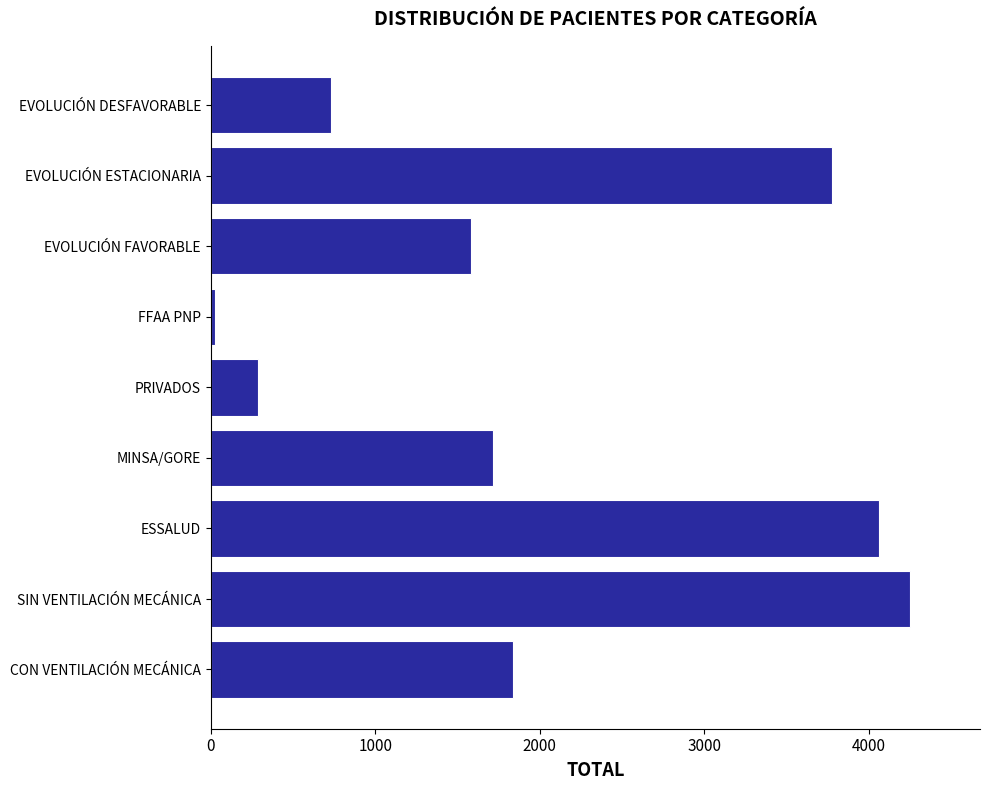

What is the greatest value displayed?

4252